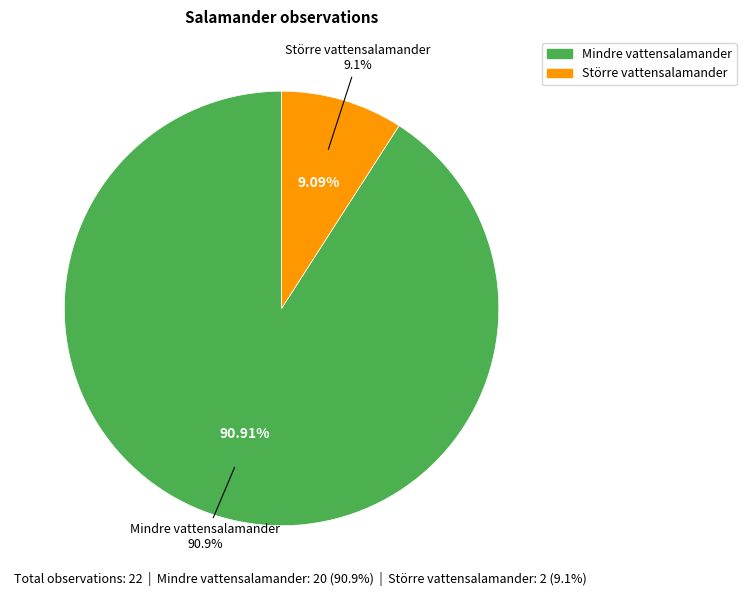

What is the change in value from Mindre vattensalamander to Större vattensalamander?

-18